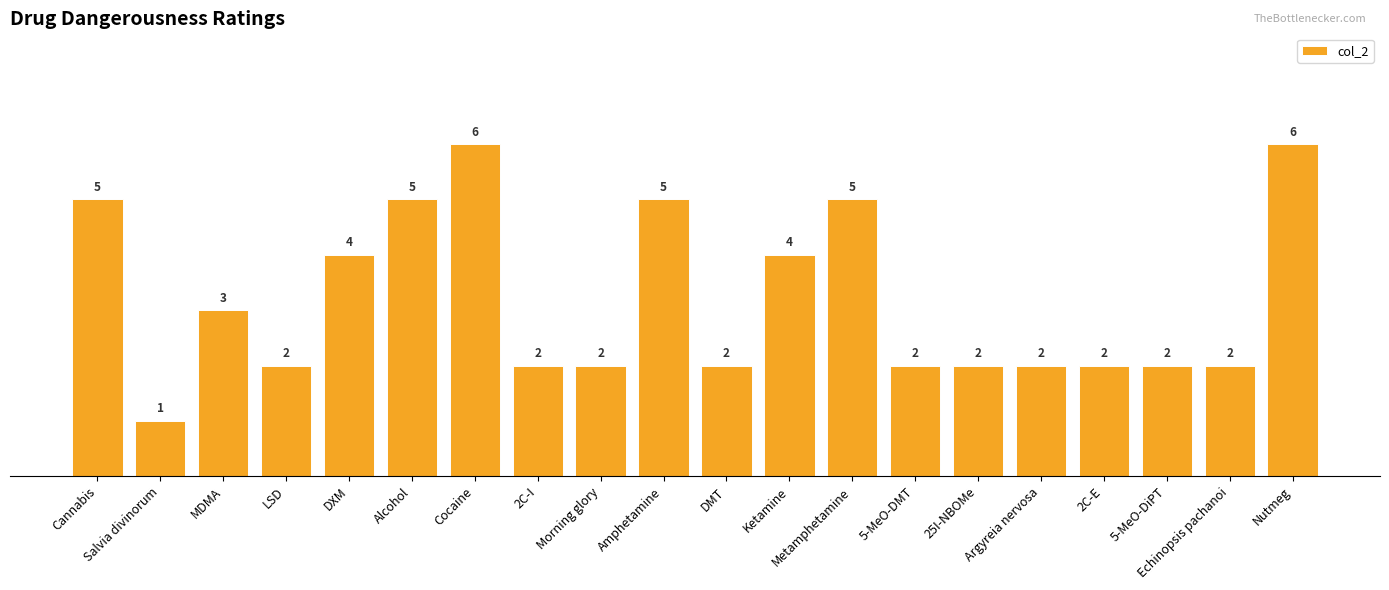

What is the difference between the second highest and second lowest values?

4